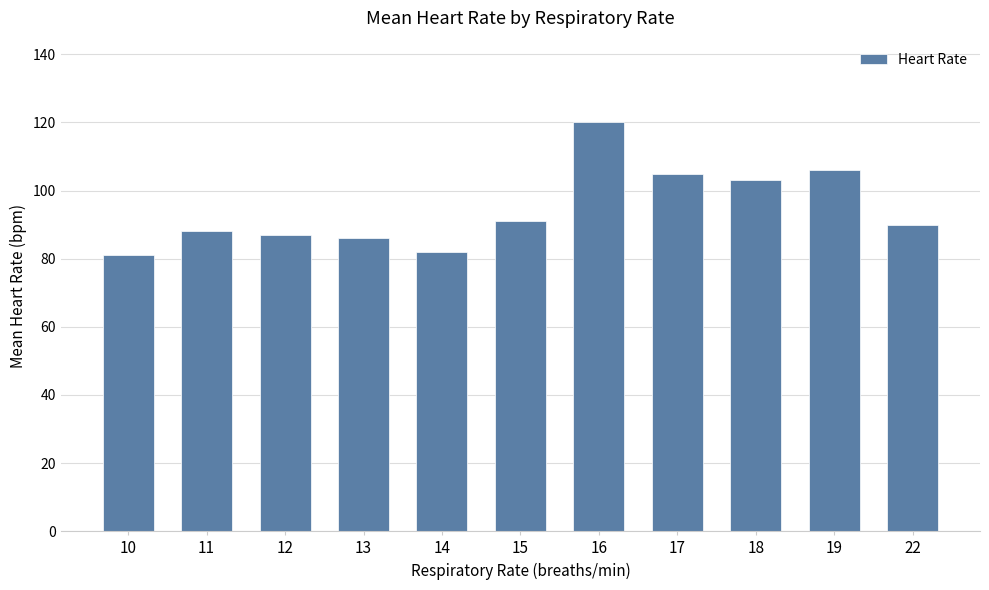

Is it true that the value at 22 is 90?

True